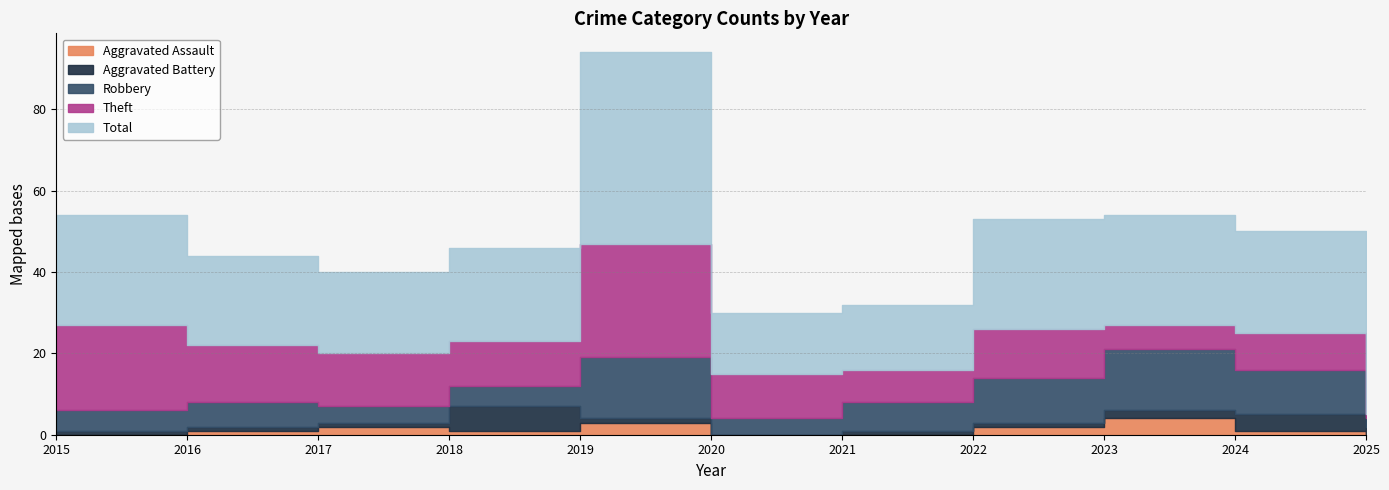

What is the average value of the Aggravated Assault series?

1